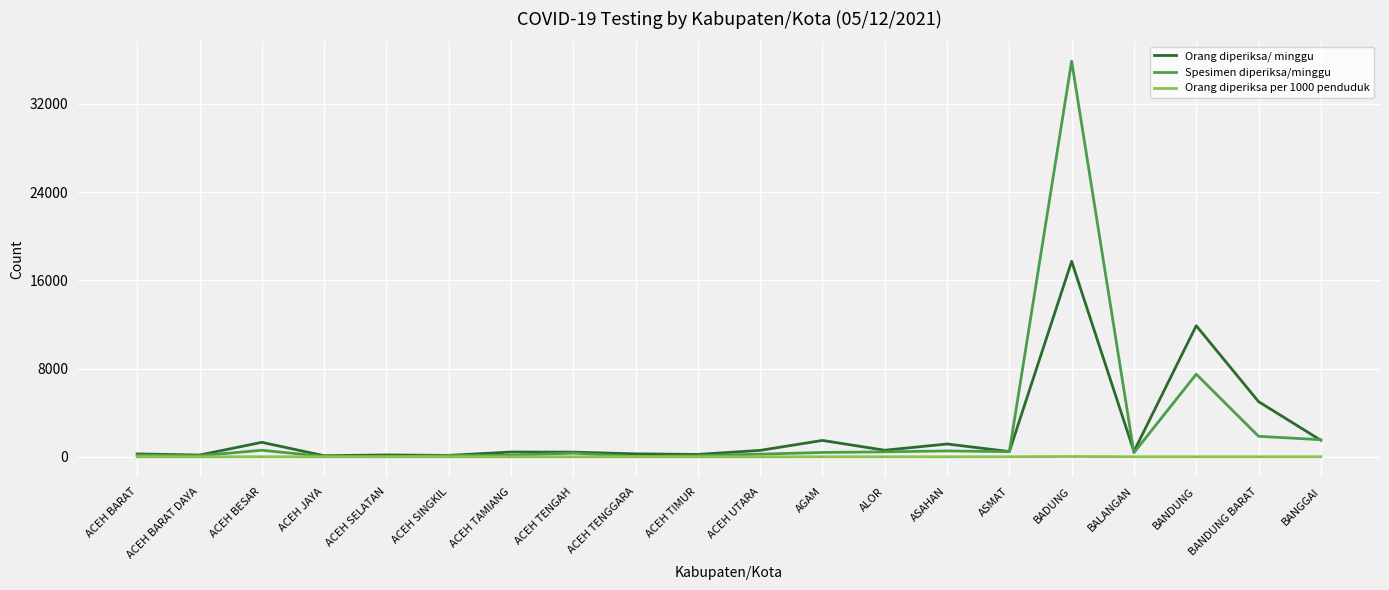

Which series changed the most between AGAM and ALOR?

Orang diperiksa/ minggu